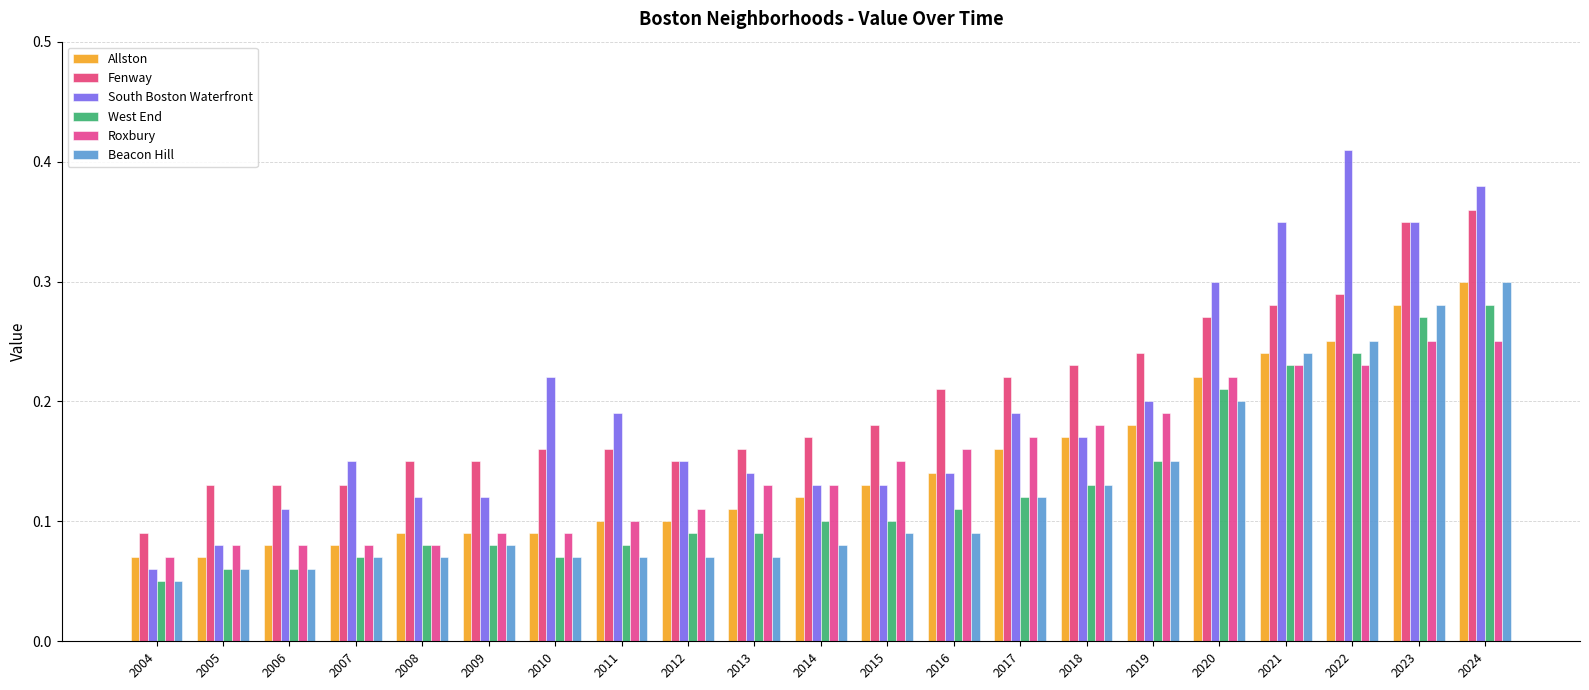

How many groups of bars are there?

21